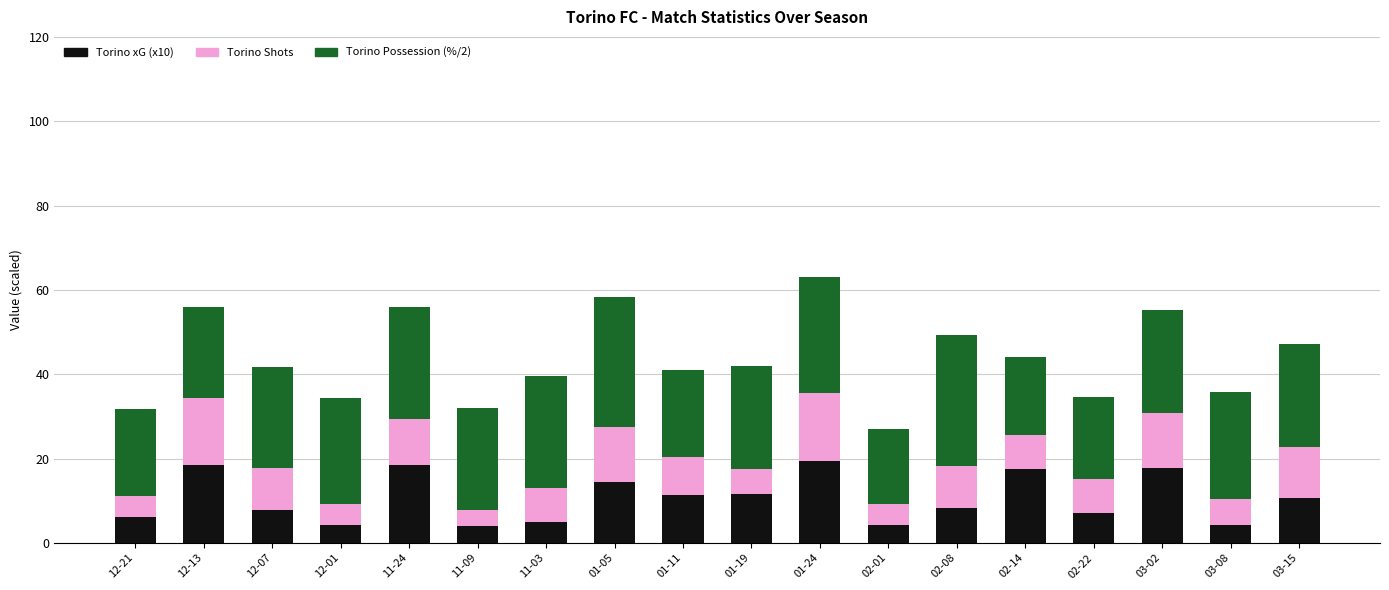

How many distinct data groups are displayed?

3